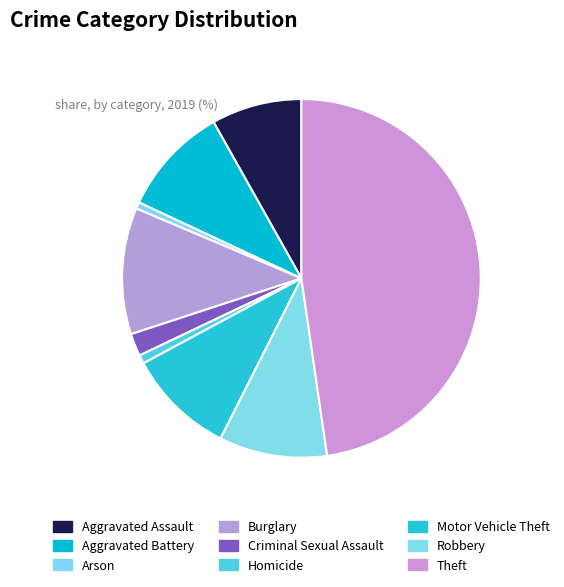

Approximately how many times larger is the value at Aggravated Assault compared to Homicide?

10.5